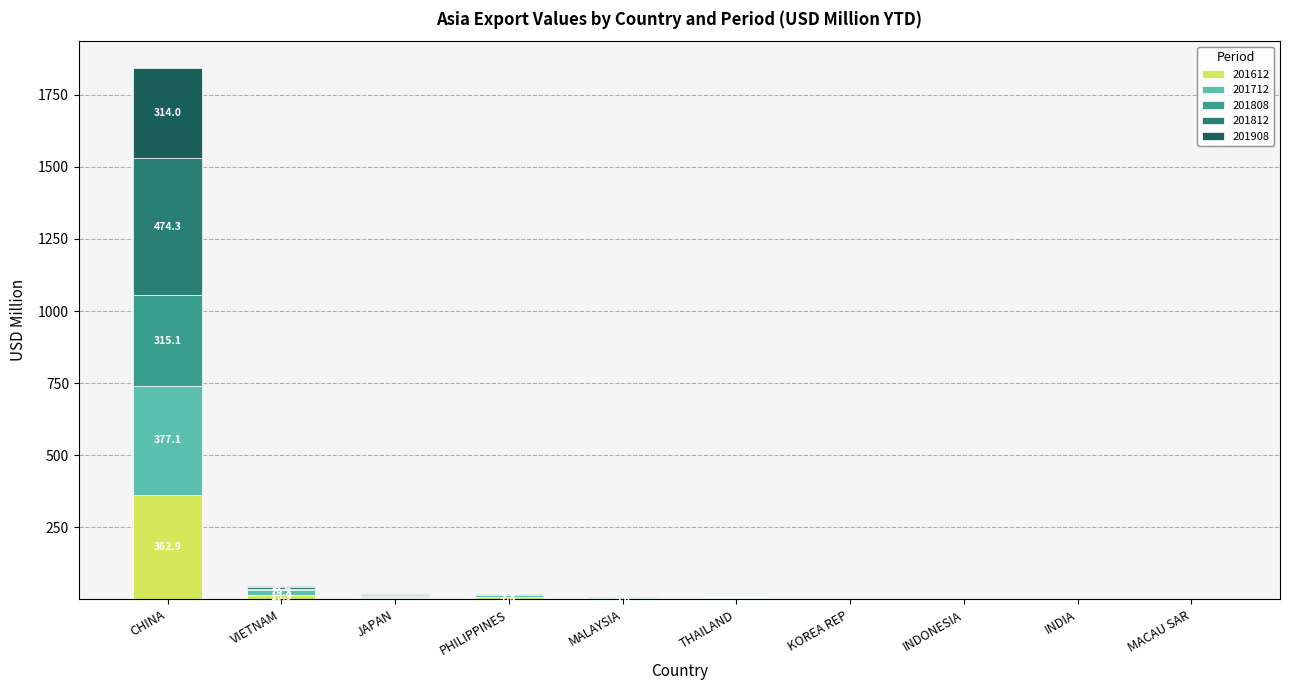

At which category is the sum across all series the highest?

CHINA